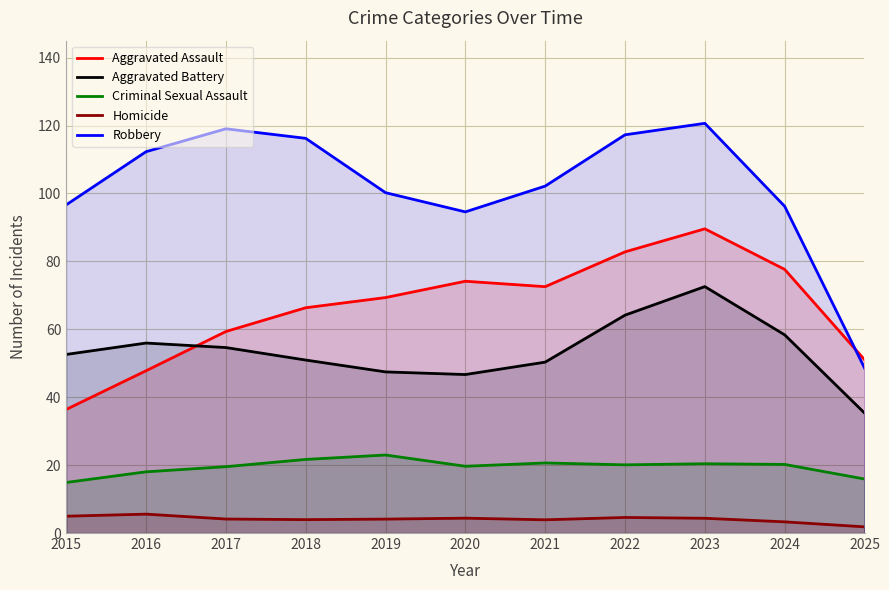

What are all the series names shown in the legend?

Aggravated Assault, Aggravated Battery, Criminal Sexual Assault, Homicide, Robbery